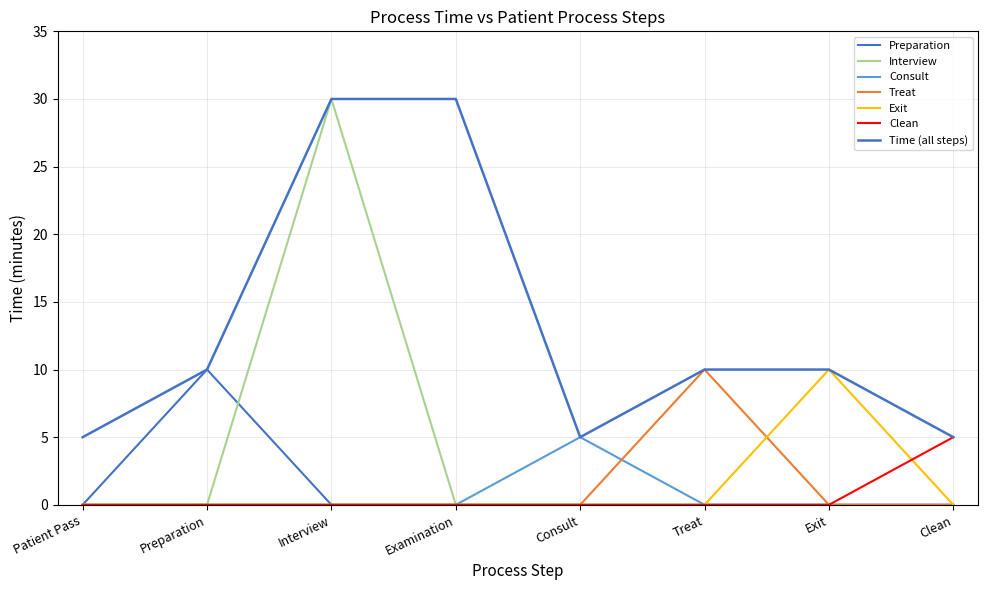

How many lines are shown in the chart?

7